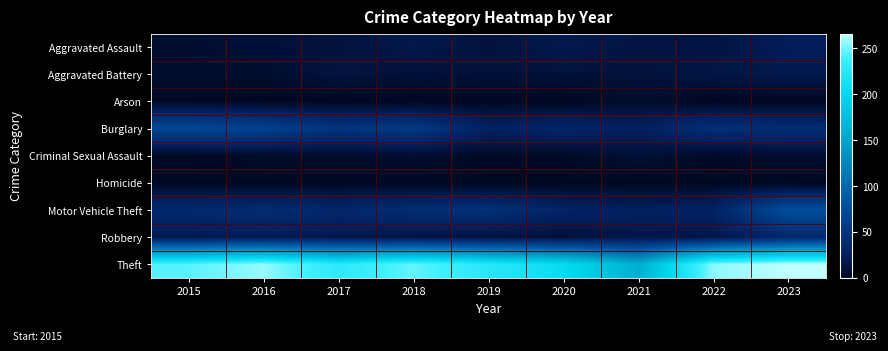

Rank the series by their maximum value, from lowest to highest.

Homicide, Arson, Criminal Sexual Assault, Aggravated Battery, Aggravated Assault, Robbery, Burglary, Motor Vehicle Theft, Theft